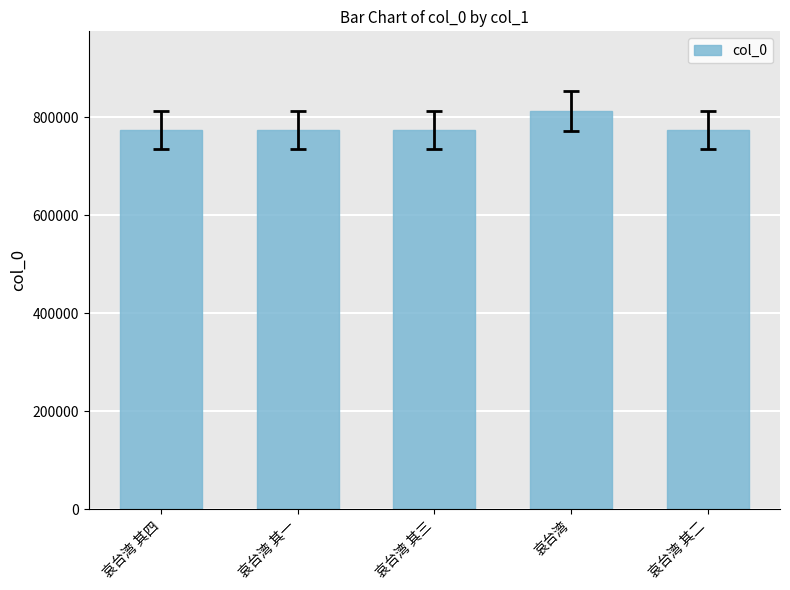

What is the minimum value shown in the chart?

773347